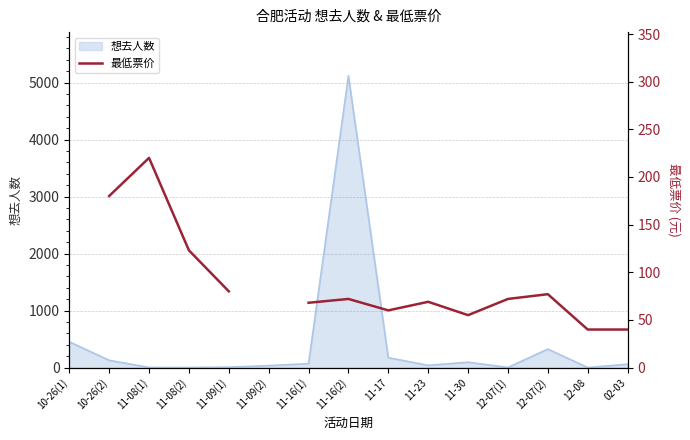

The chart shows a value of 20.5 at 11-17. True or false?

False